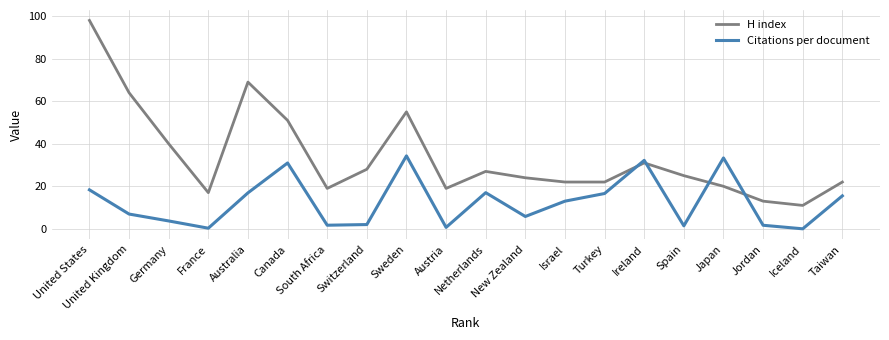

Is it true that Citations per document equals 56.0 at Japan?

False